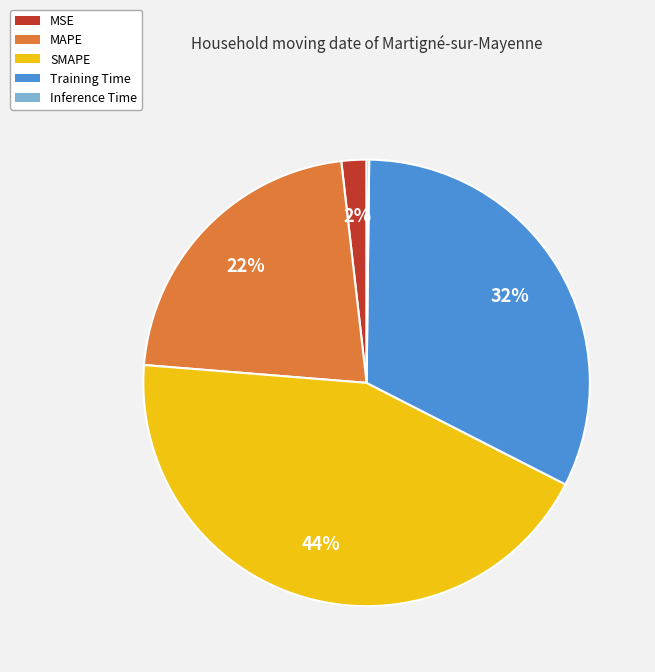

Is MAPE the majority of the pie?

No